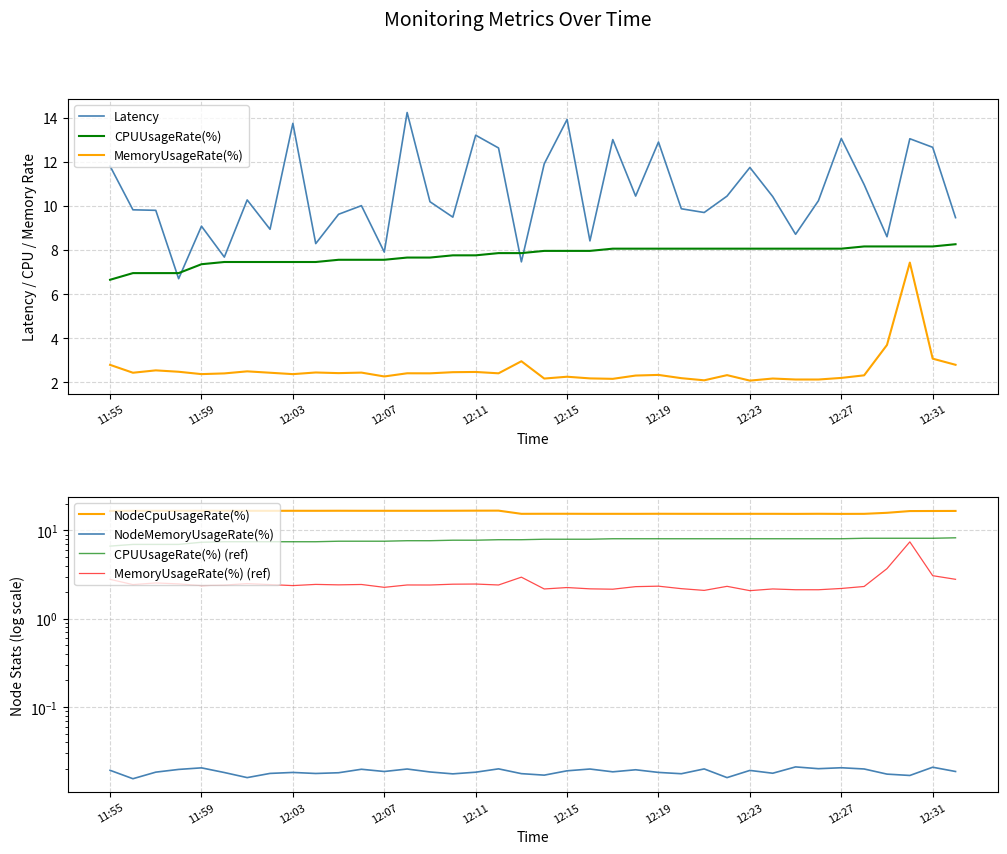

At which label is Latency closest to 10?

12:06